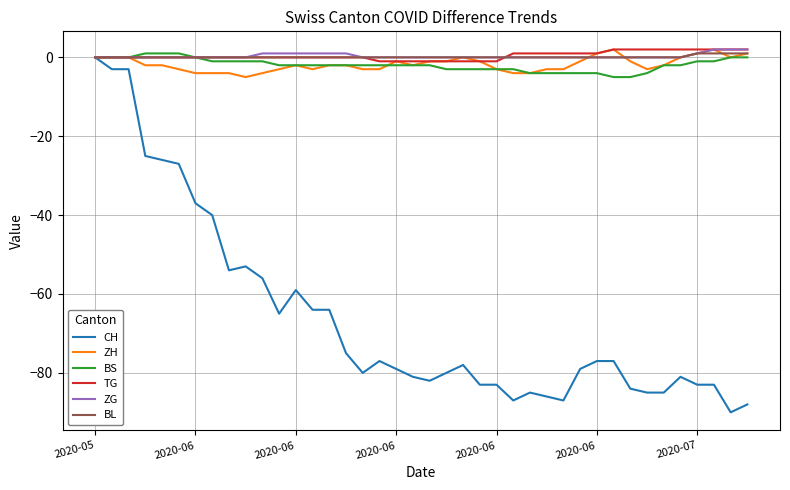

What is the difference between the second highest and second lowest values in the ZH series?

6